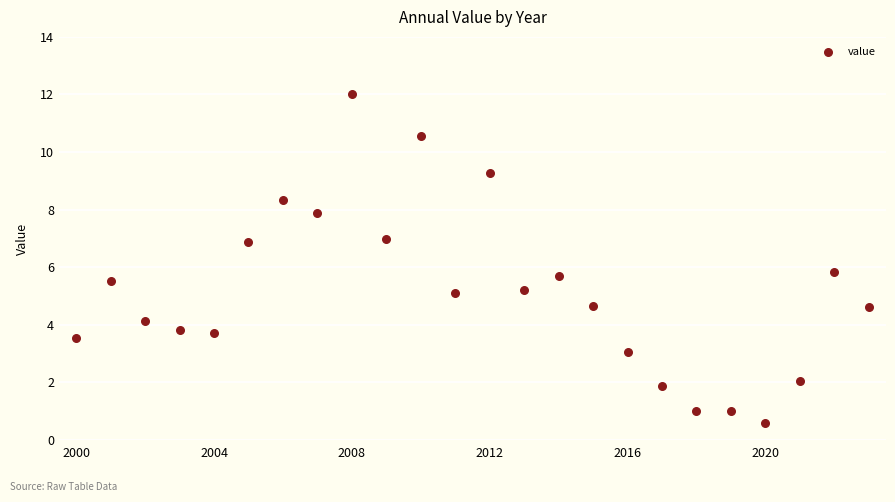

What is the range of Y values (max minus min)?

11.4